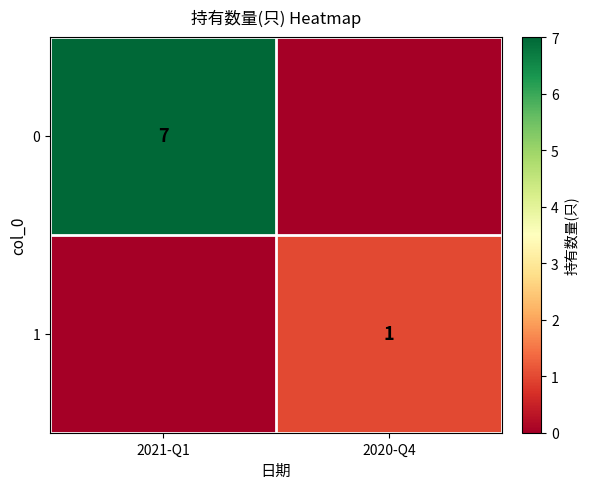

The value of 0 at 2021-Q1 is 7. True or false?

True